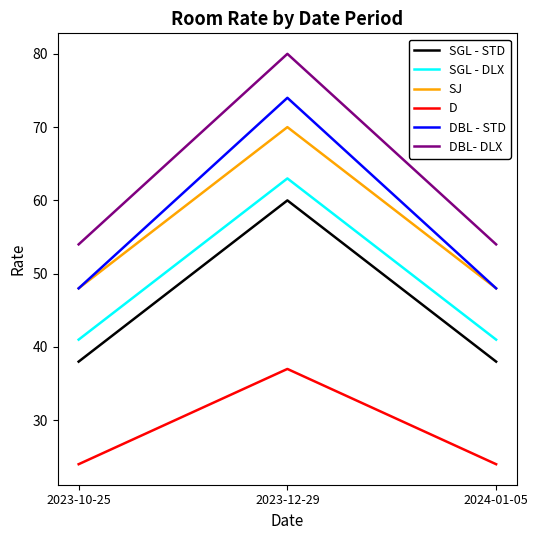

What is the total value across all series at 2023-12-29?

384